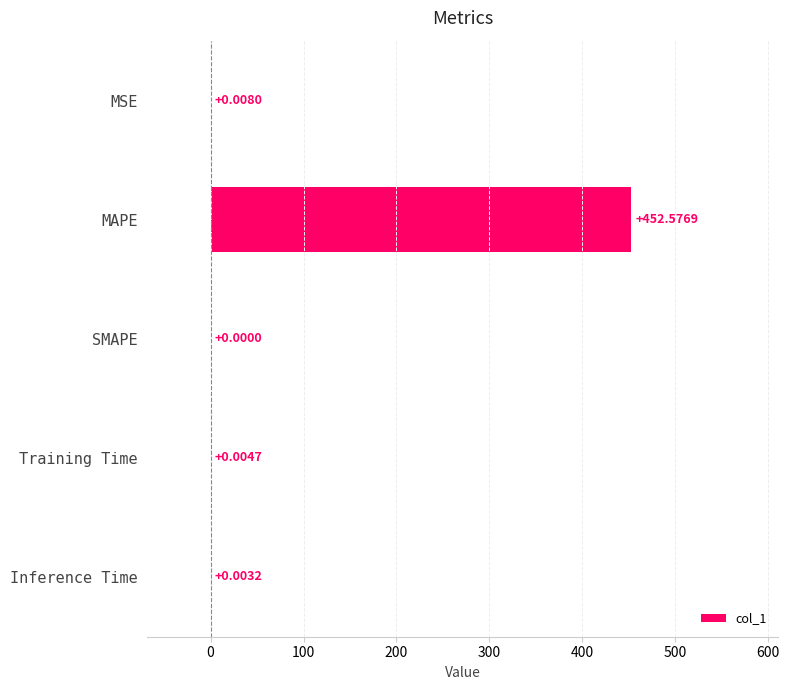

What is the sum of all values?

452.6